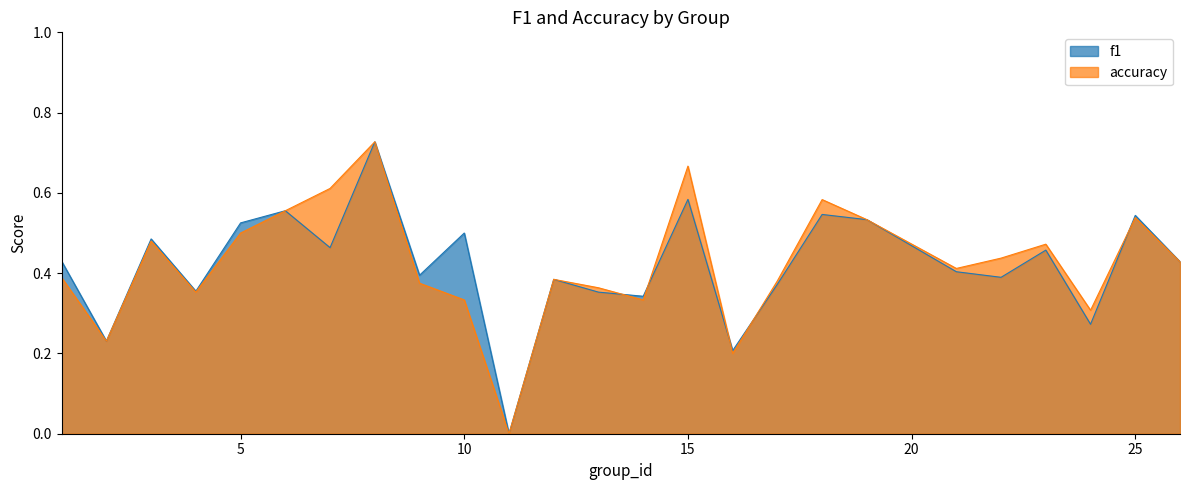

How many interior local peaks does the accuracy series have?

7